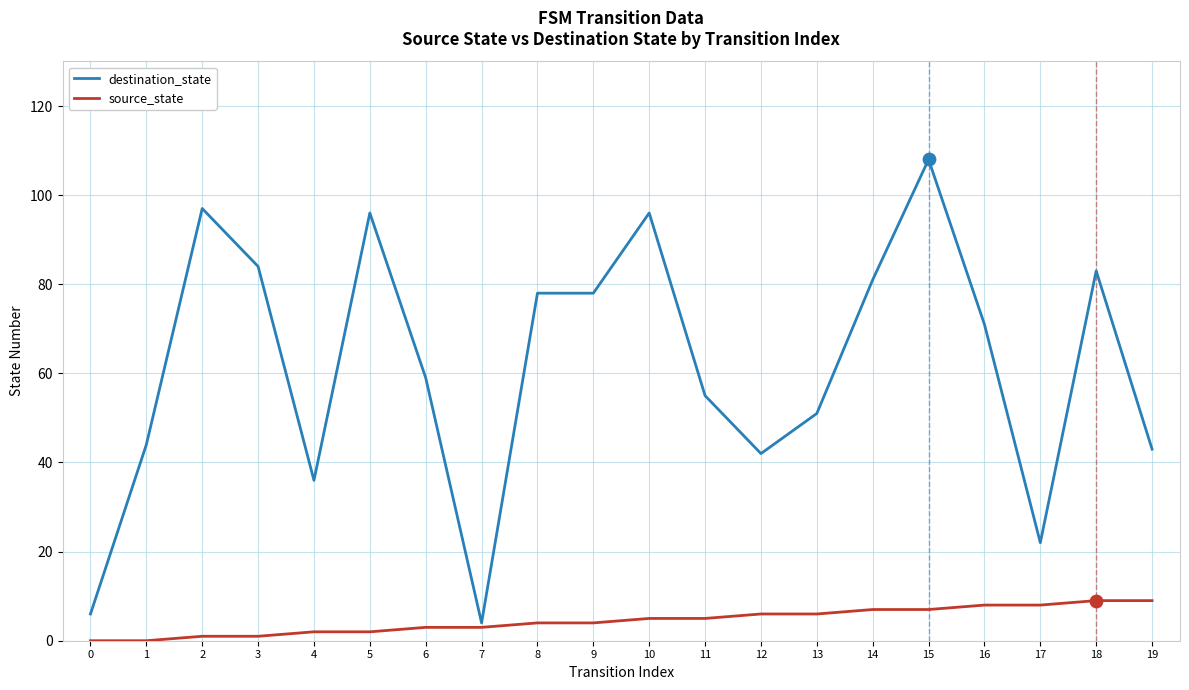

Between 0 and 3, which series saw the biggest shift?

destination_state